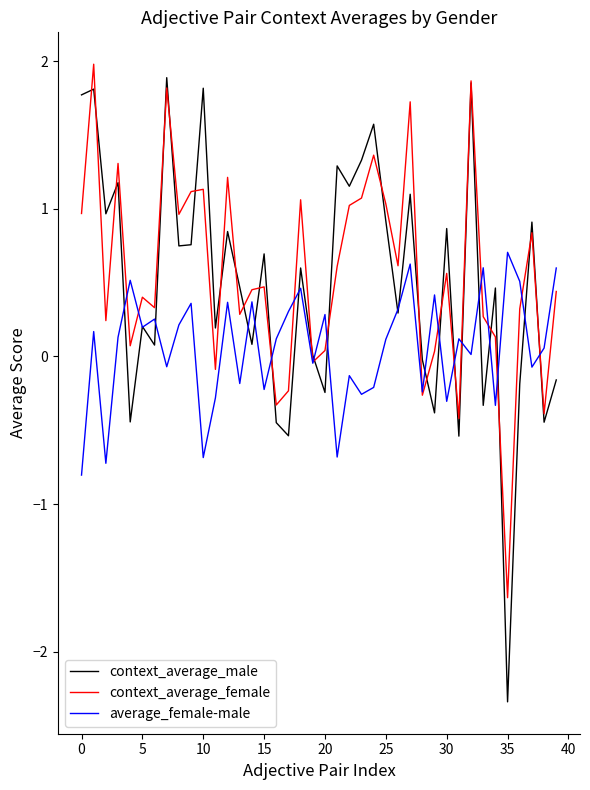

What is the maximum value shown in the chart?

2.0